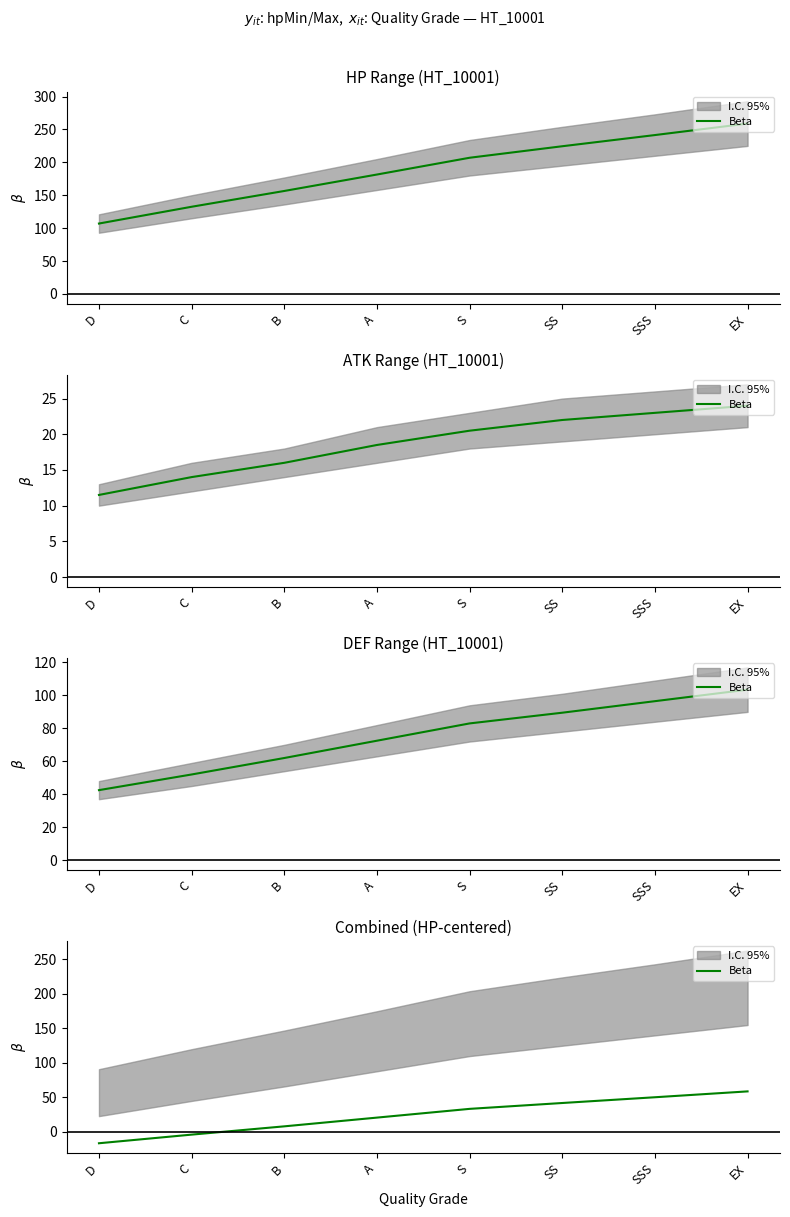

Rank the categories by value from lowest to highest.

D, C, B, A, S, SS, SSS, EX